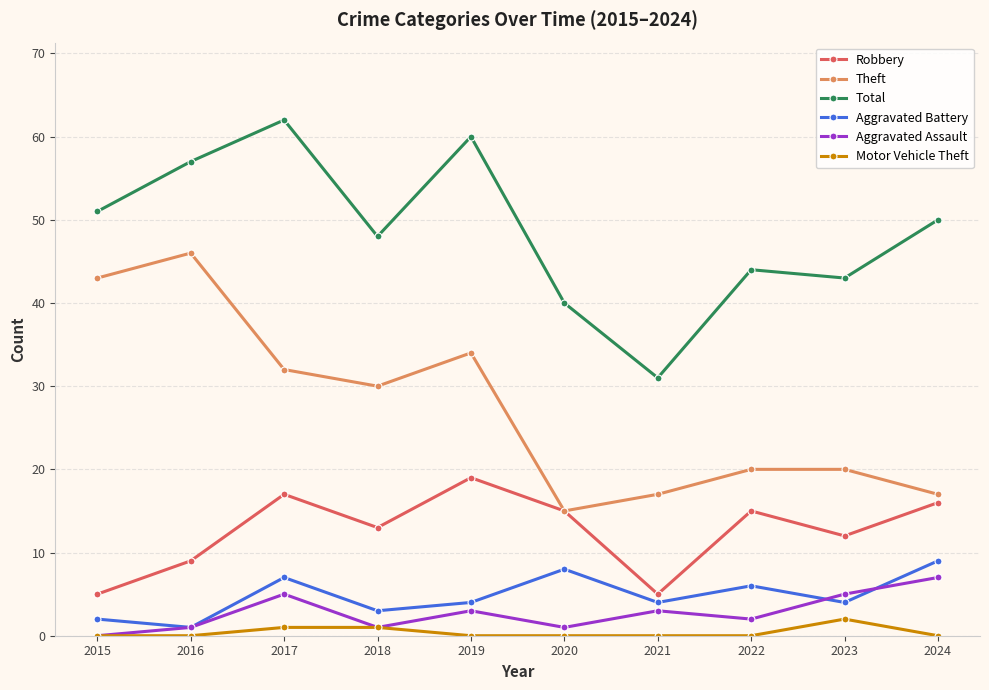

At which category does Aggravated Assault reach its first local peak?

2017